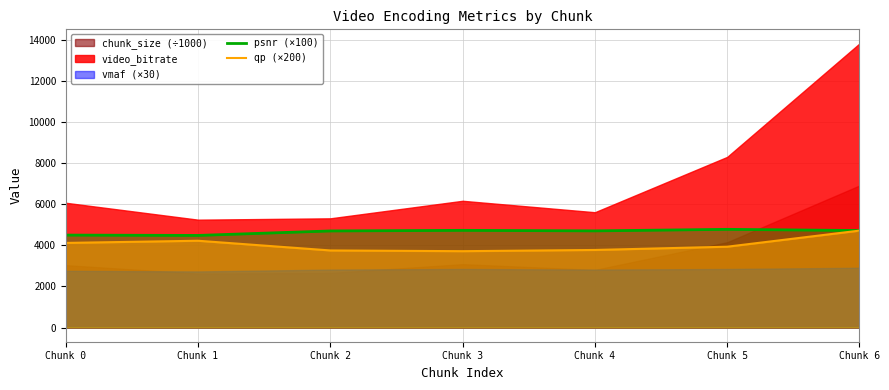

True or false: qp (×200) and psnr (×100) intersect in this chart.

False